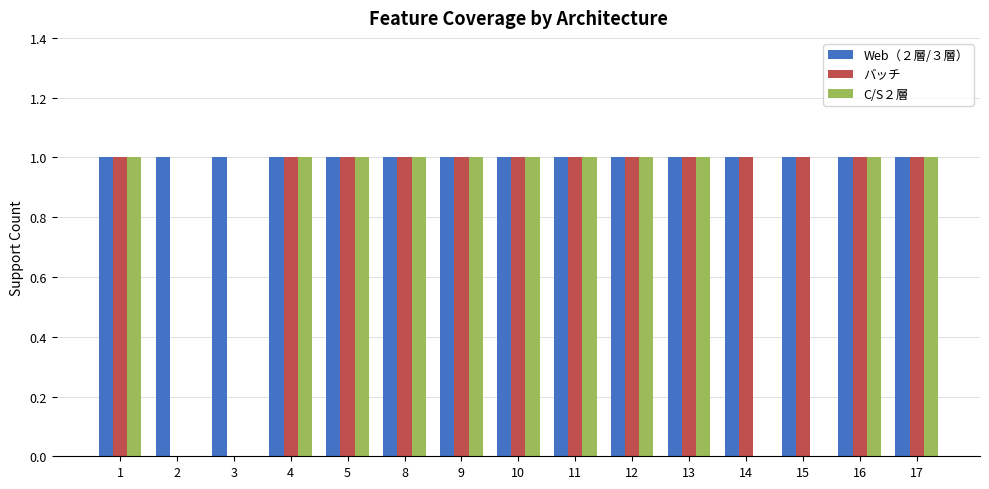

The value of Web（２層/３層） at 15 is 2. True or false?

False